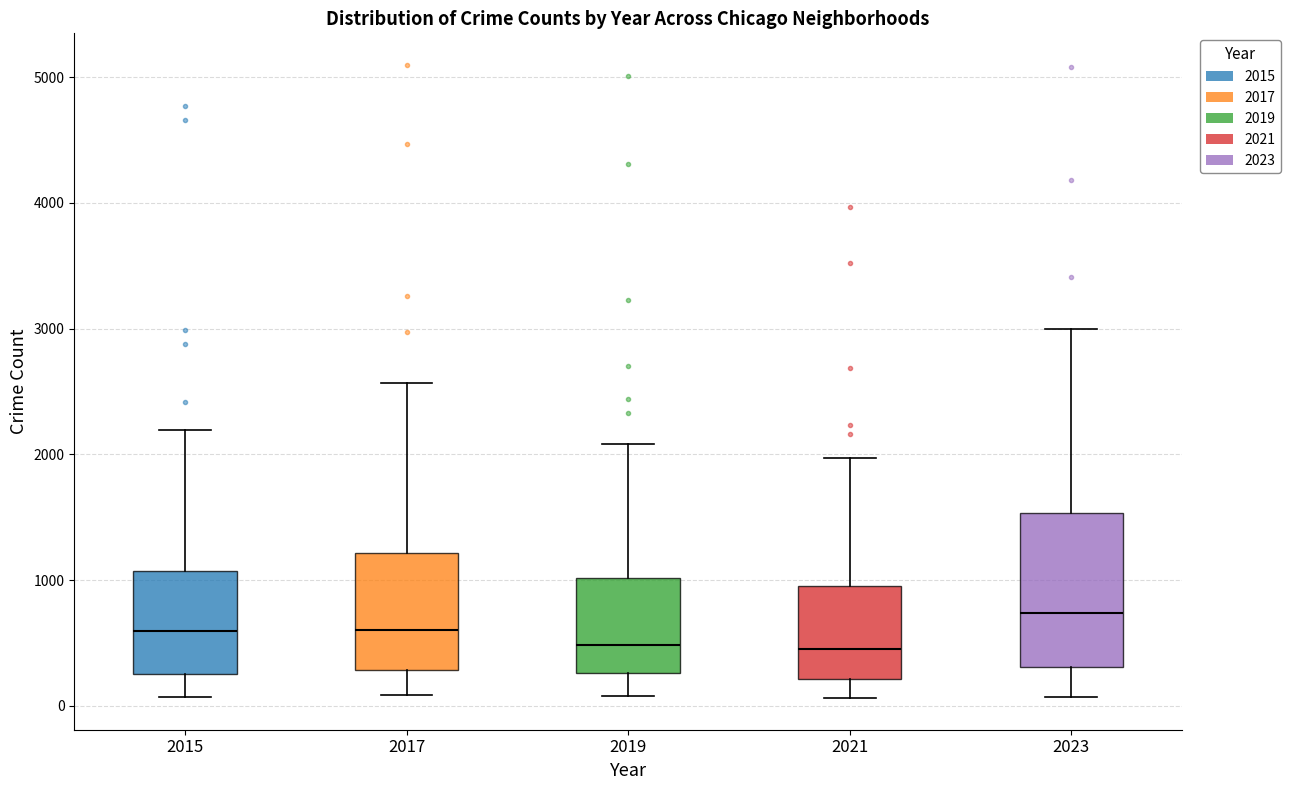

Where is the lower edge of the box at x = 2015 on the y-axis? The values are not printed on the chart, so give them approximately, as read against the axis.

300